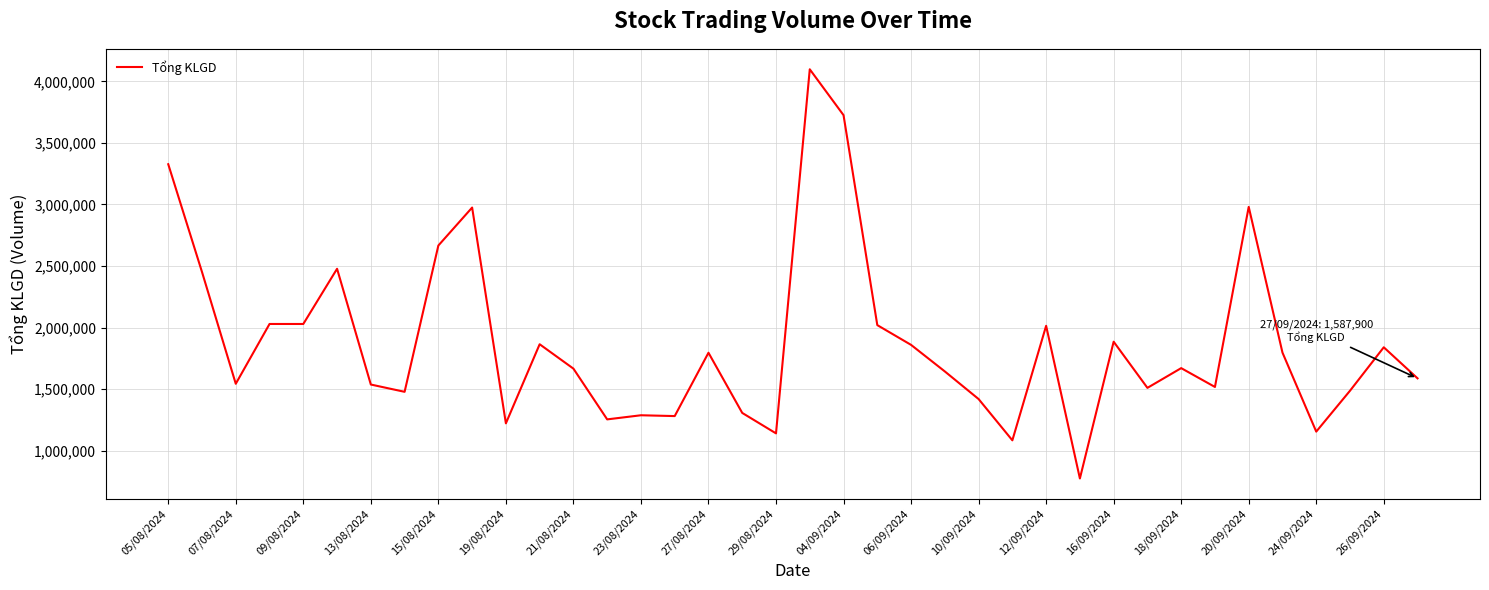

How many distinct data groups are displayed?

1